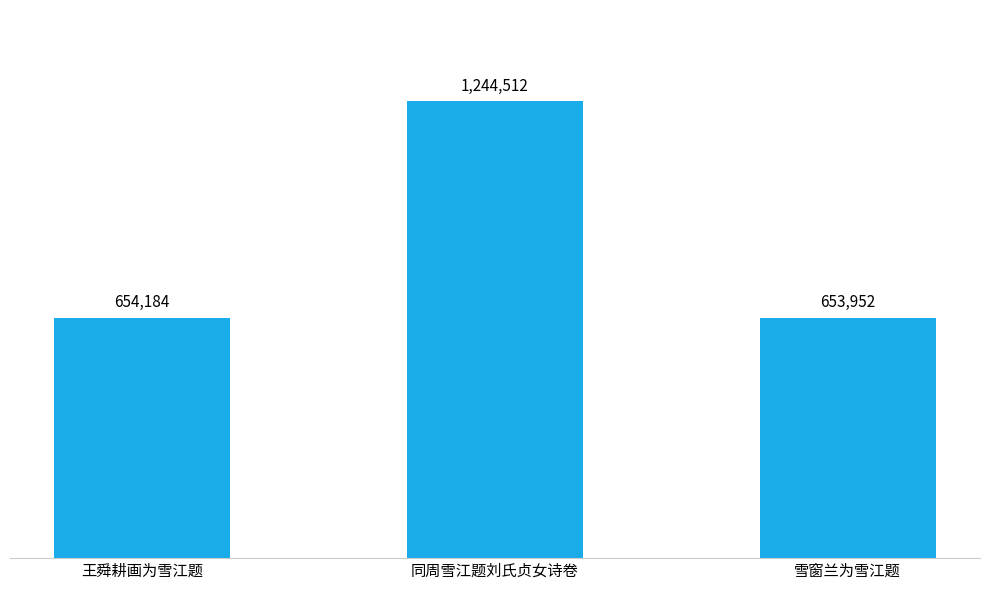

Does the chart contain any negative values?

No